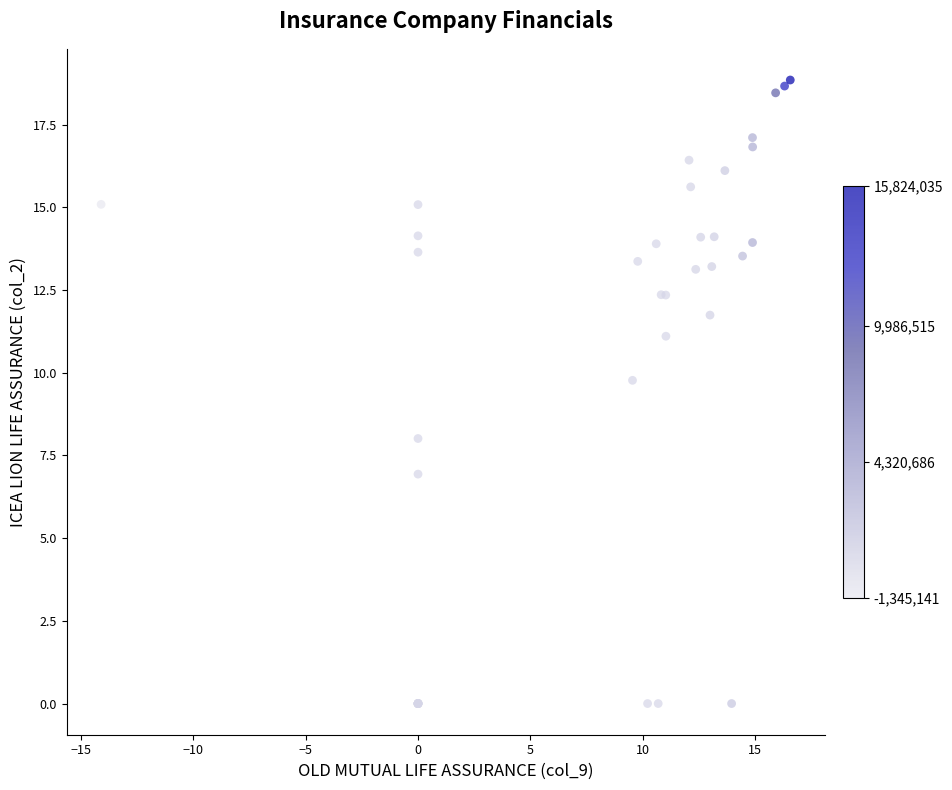

What Y value in the scatter plot is closest to 9?

9.8